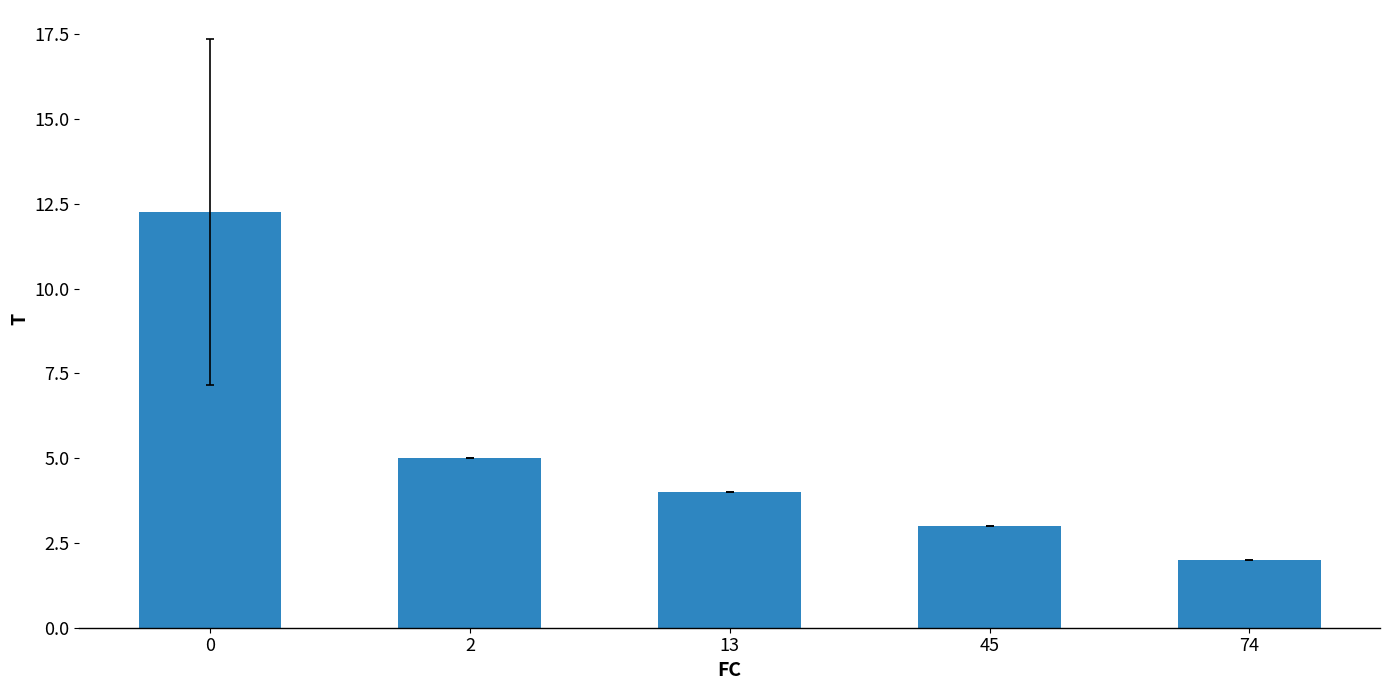

What is the difference between the second highest and second lowest values?

2.0